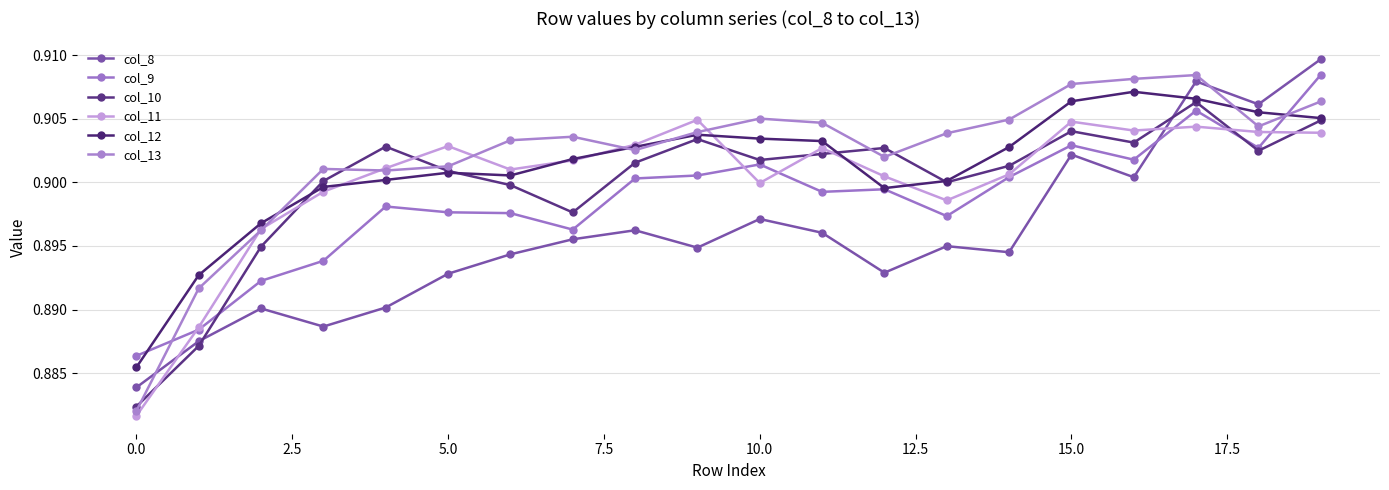

Which series has the widest spread of values?

col_13